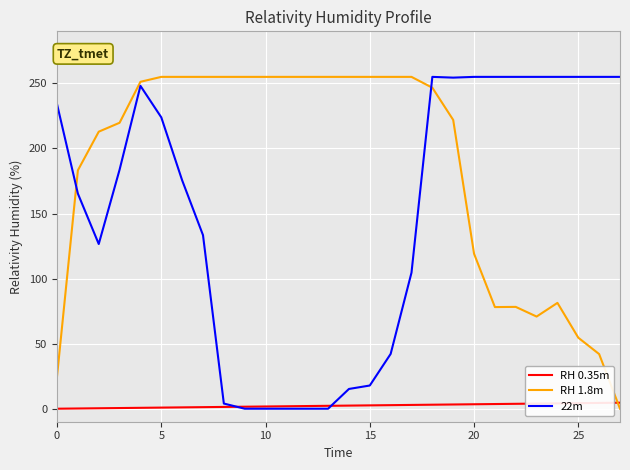

What is the average value of the RH 1.8m series?

185.7